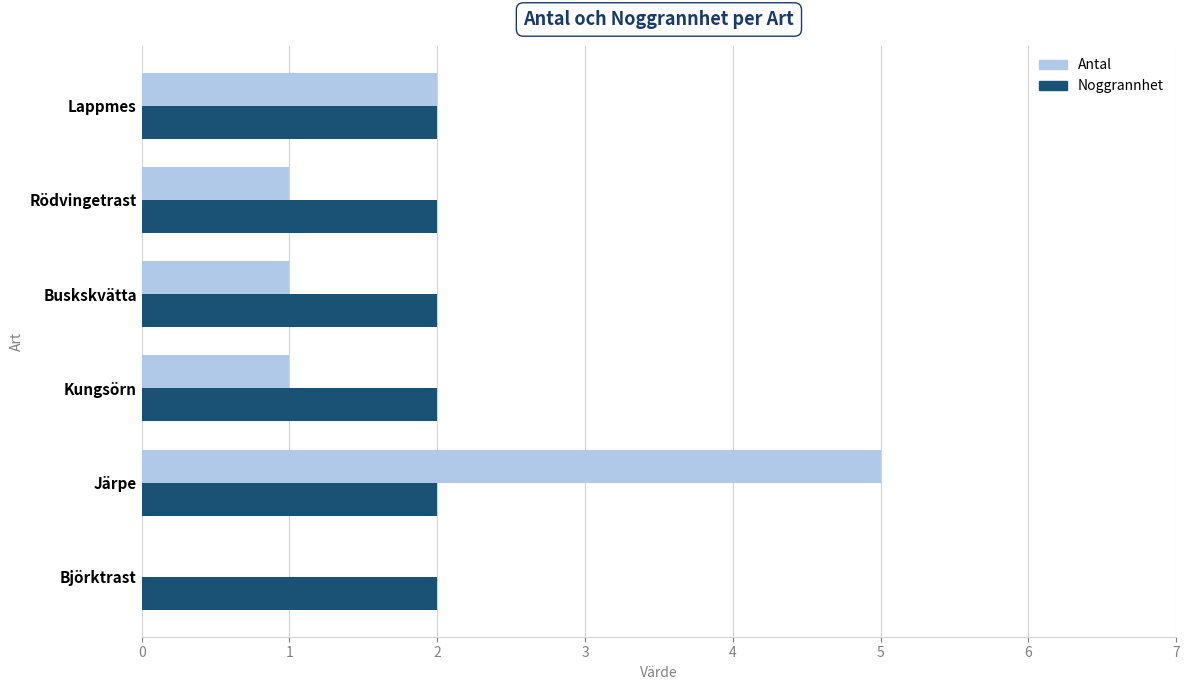

How many data points does each series have?

6